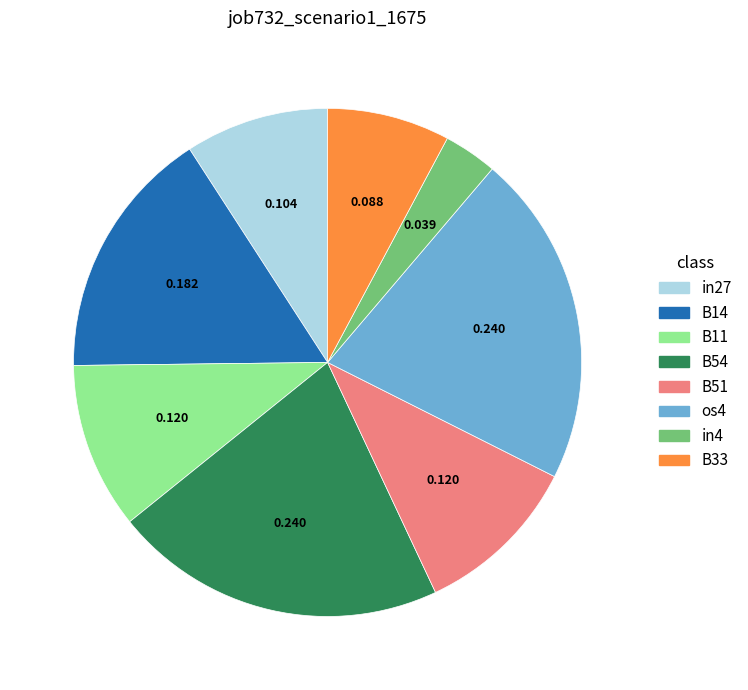

How many segments does this pie chart have?

8